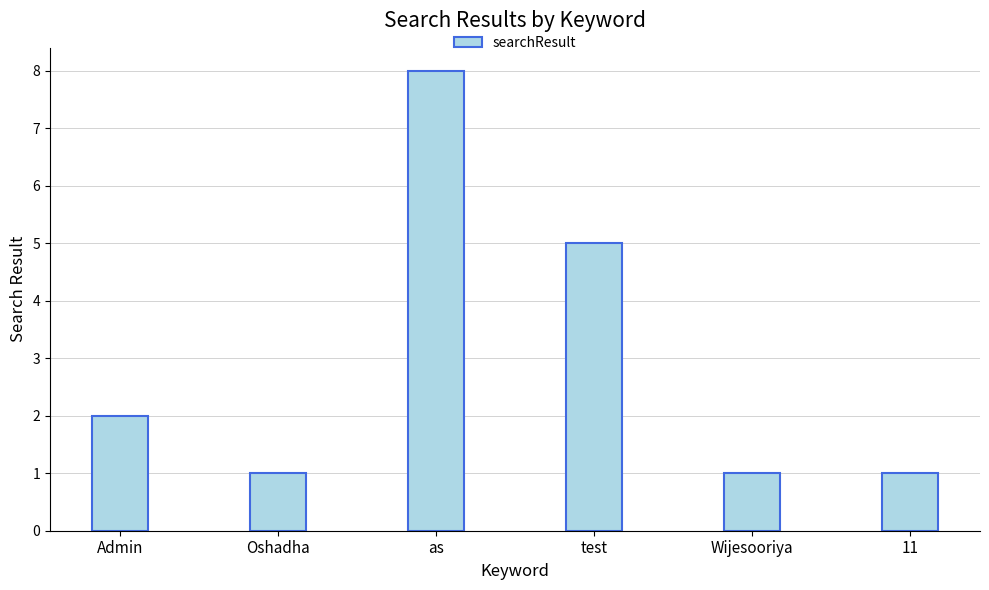

What is the minimum value shown in the chart?

1